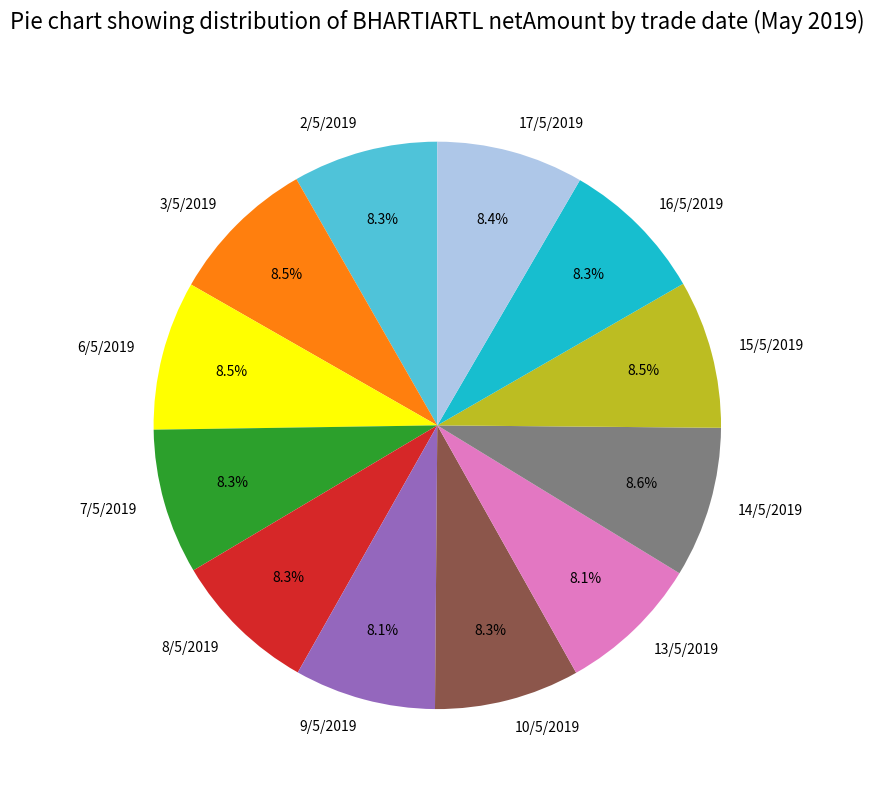

Does any single category account for the majority?

No